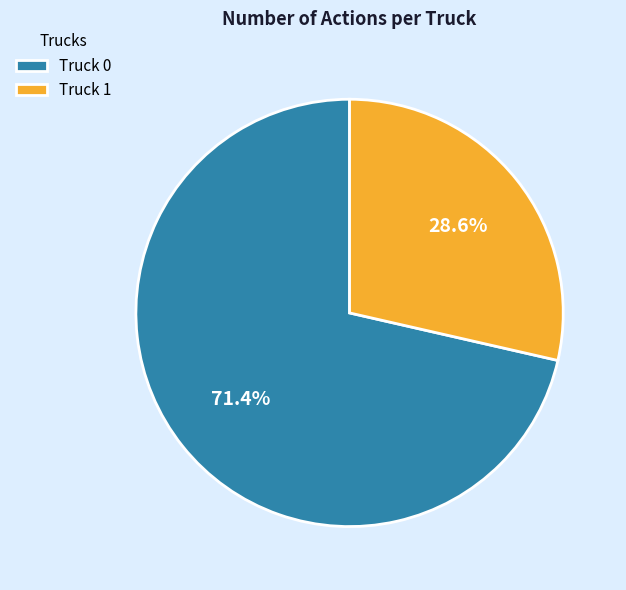

Which category accounts for the majority?

Truck 0